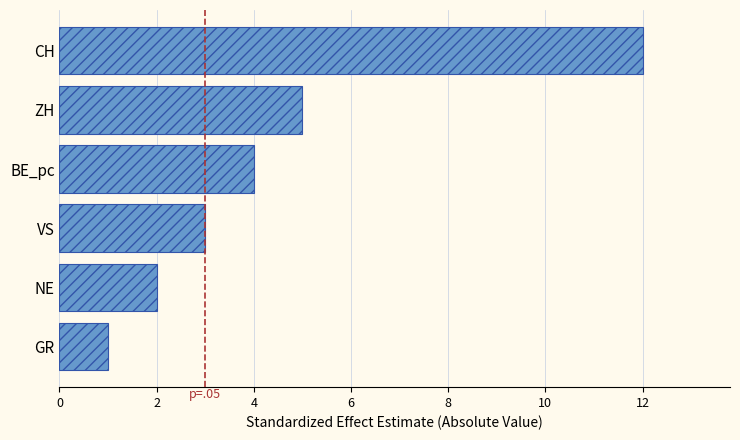

What is the difference between the second highest and minimum values?

4